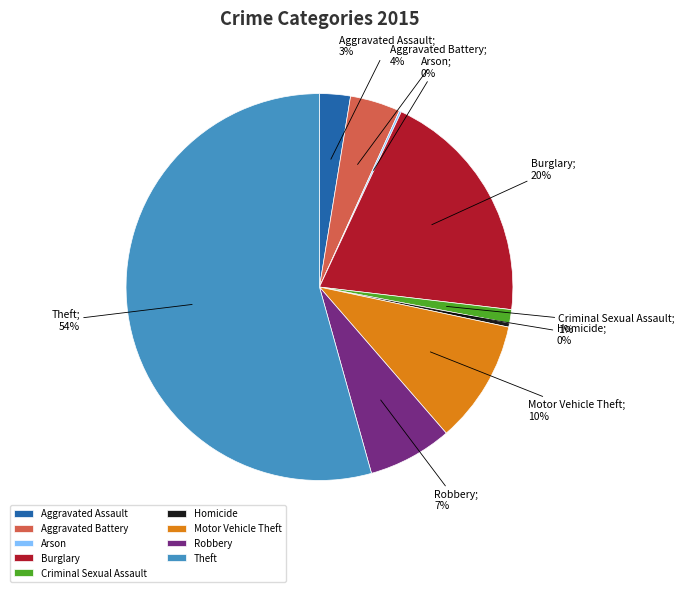

Does any single category account for the majority?

Yes